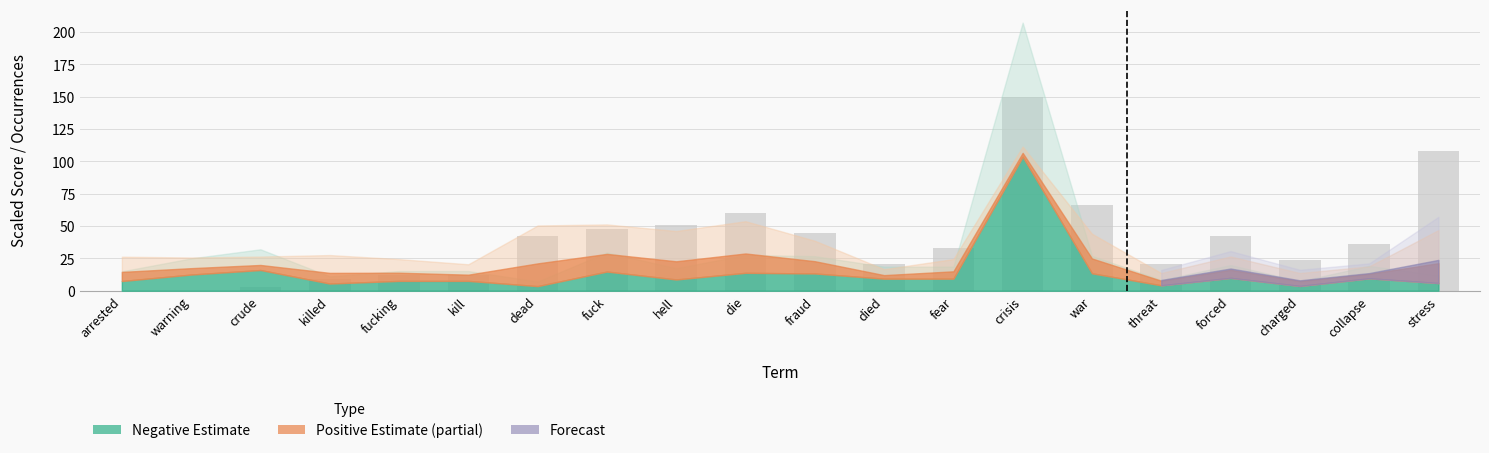

What is the change in value from arrested to charged?

+24